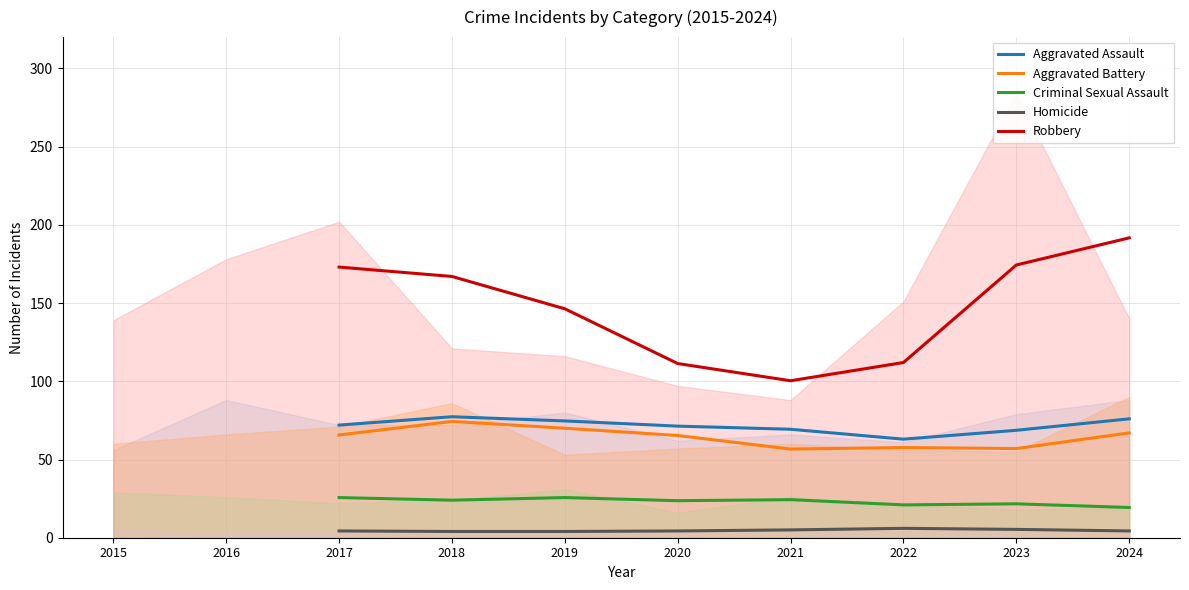

How many interior local peaks does the Criminal Sexual Assault series have?

3